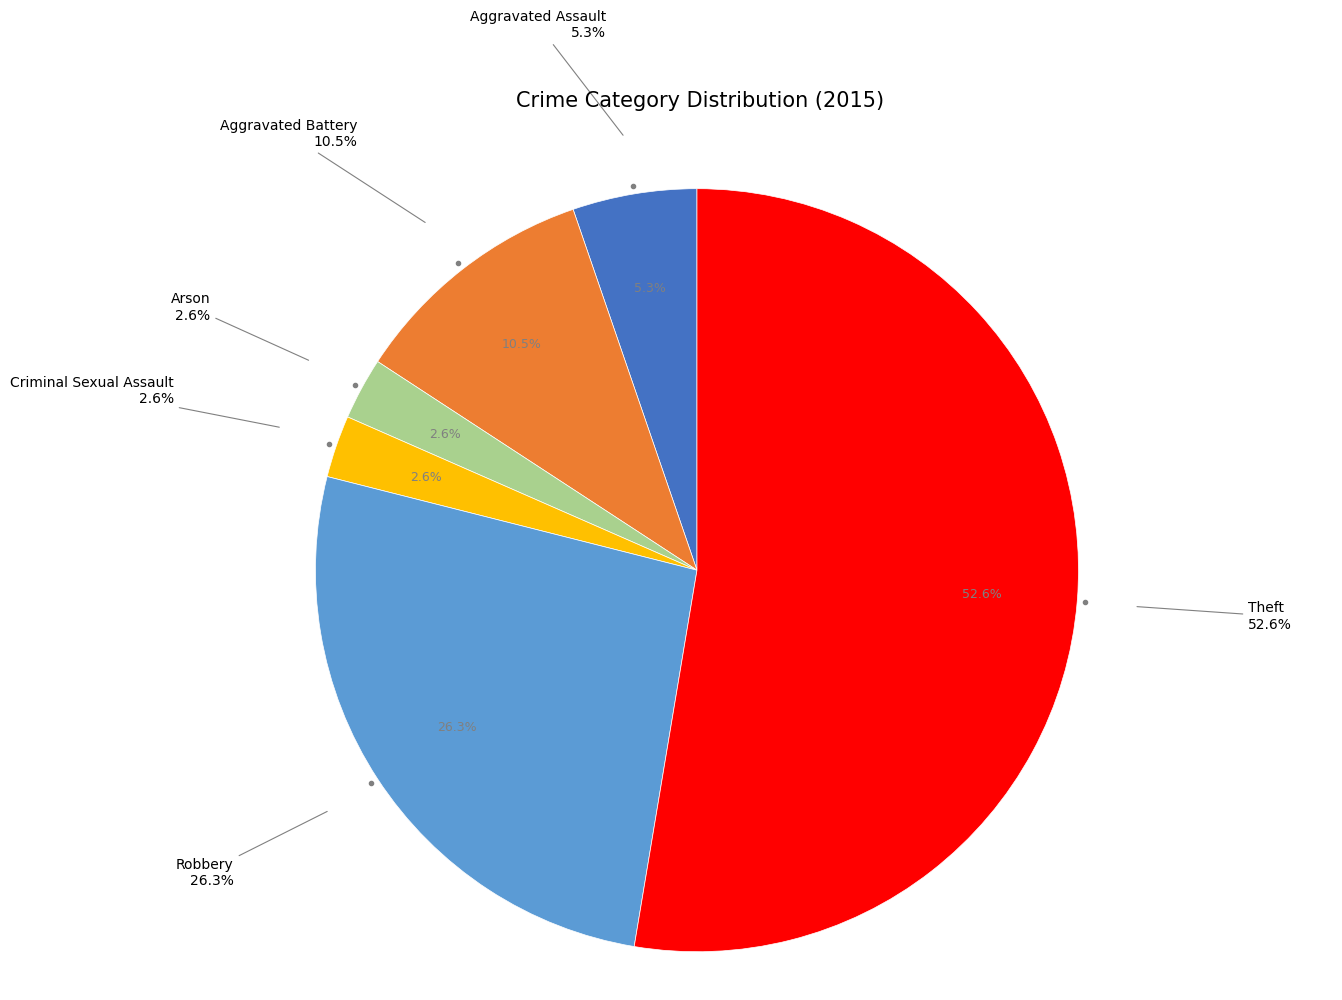

Which slice represents more than half of the pie?

Theft